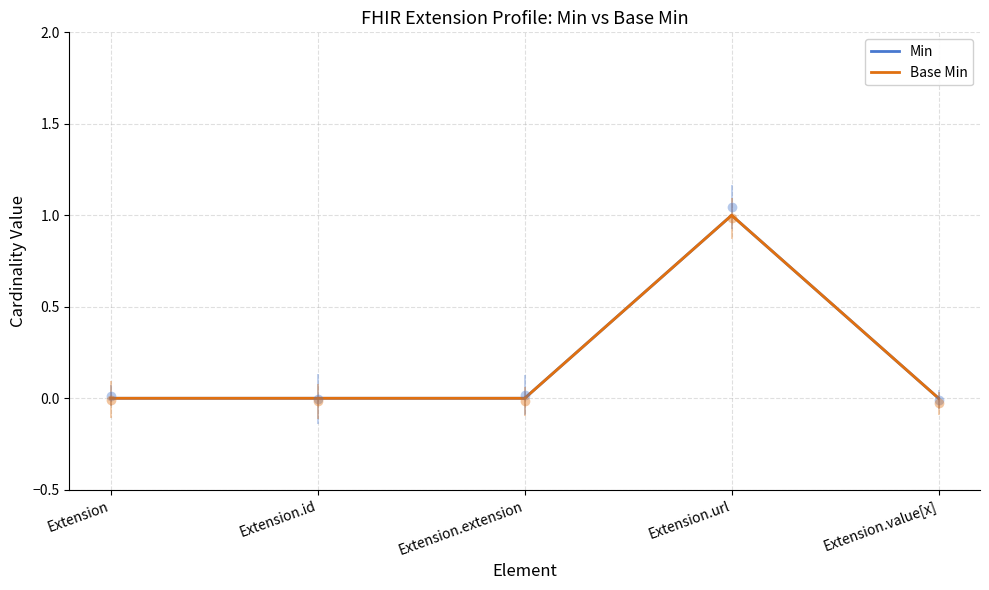

Reading left to right, transcribe all the data shown in this chart.

Min: Extension=0	Extension.id=0	Extension.extension=0	Extension.url=1	Extension.value[x]=0
Base Min: Extension=0	Extension.id=0	Extension.extension=0	Extension.url=1	Extension.value[x]=0